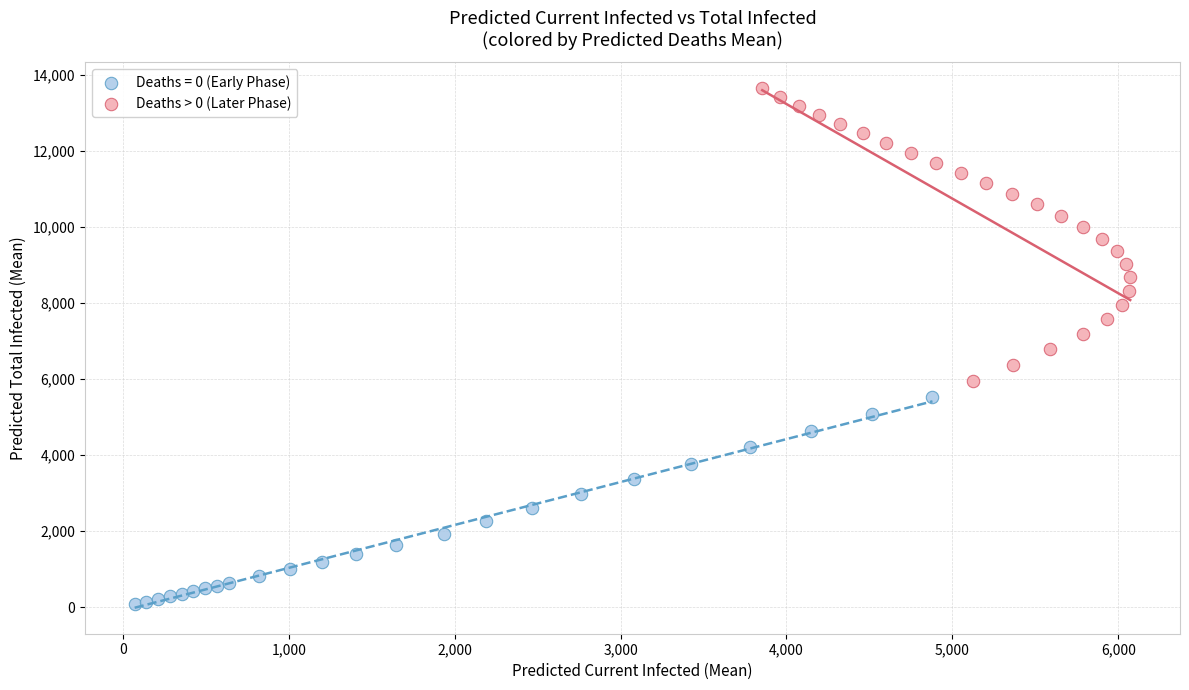

Which series has the largest Y range (max minus min)?

Deaths > 0 (Later Phase)